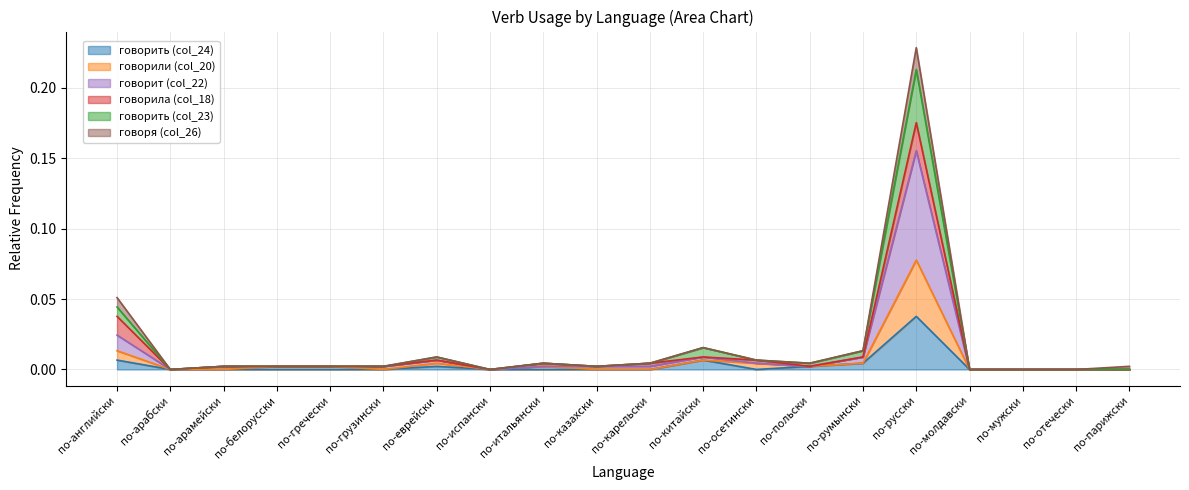

Is it true that говорили (col_20) equals 0.0 at по-арамейски?

True